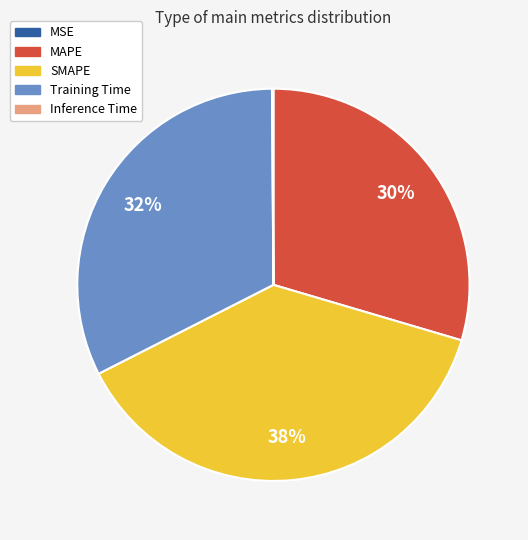

True or false: MAPE accounts for 36% of the total.

False